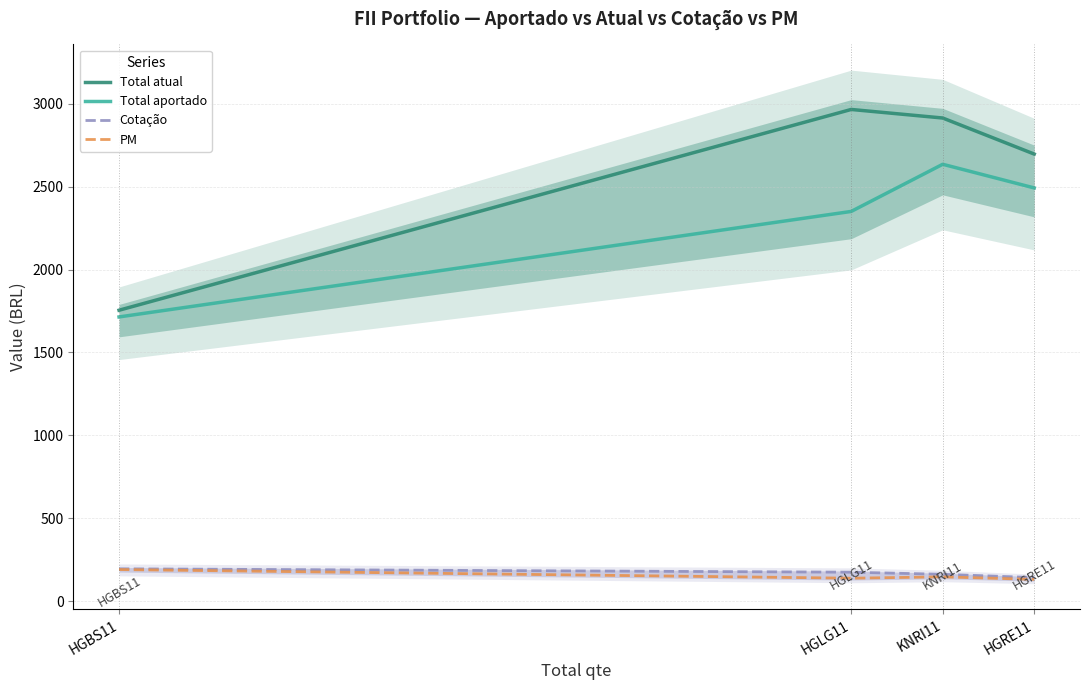

Rank the categories by Total atual value from lowest to highest.

HGBS11, HGRE11, KNRI11, HGLG11